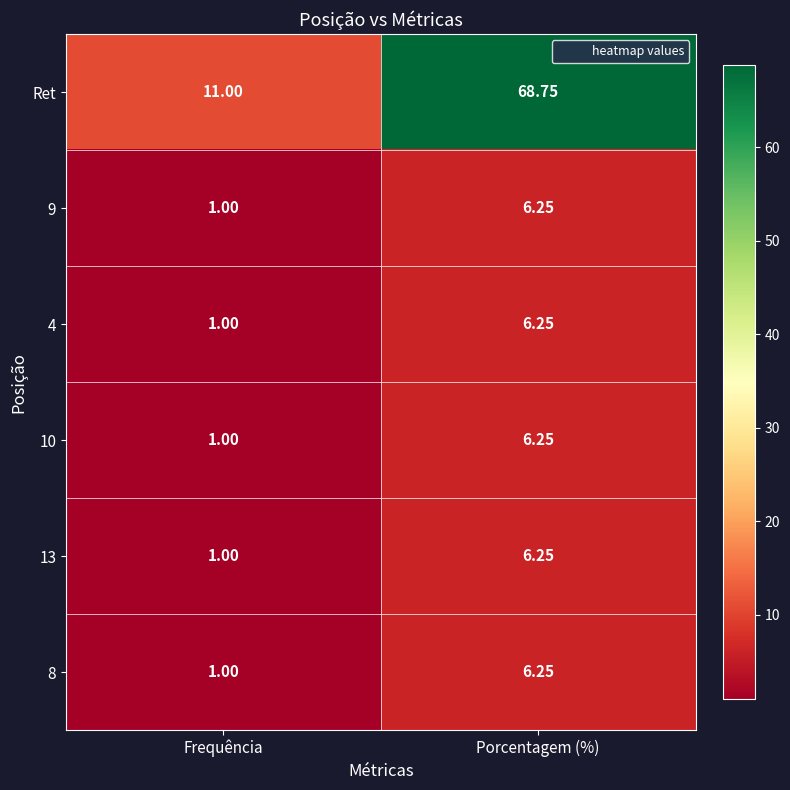

How many categories are shown in the chart?

2